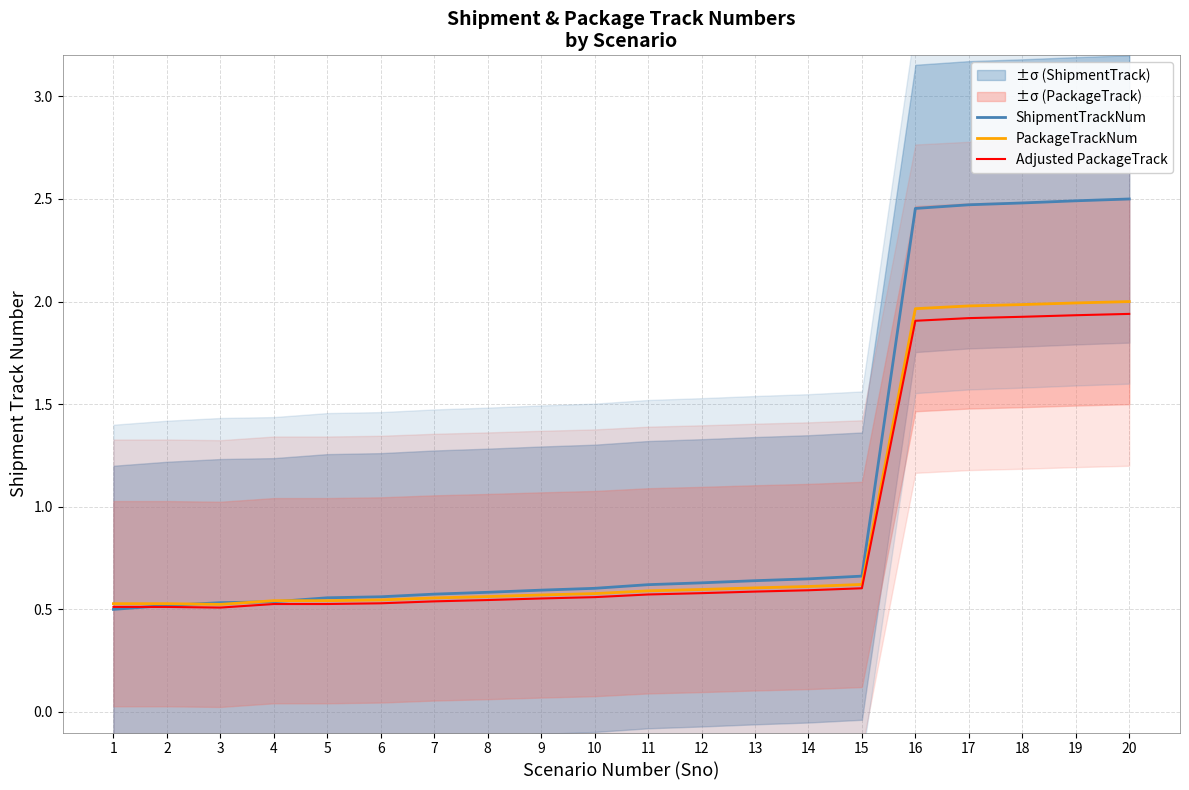

Rank the series by their average value, from lowest to highest.

Adjusted PackageTrack, PackageTrackNum, ShipmentTrackNum